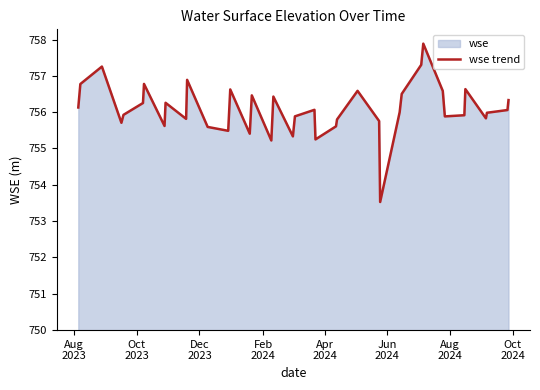

What is the minimum value shown in the chart?

753.5